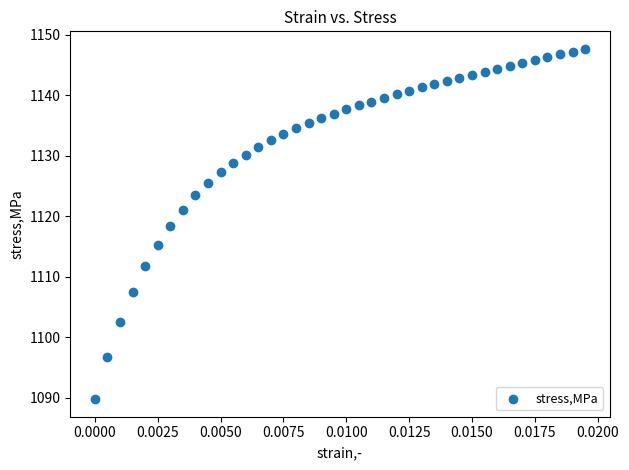

What is the range of Y values (max minus min)?

57.9